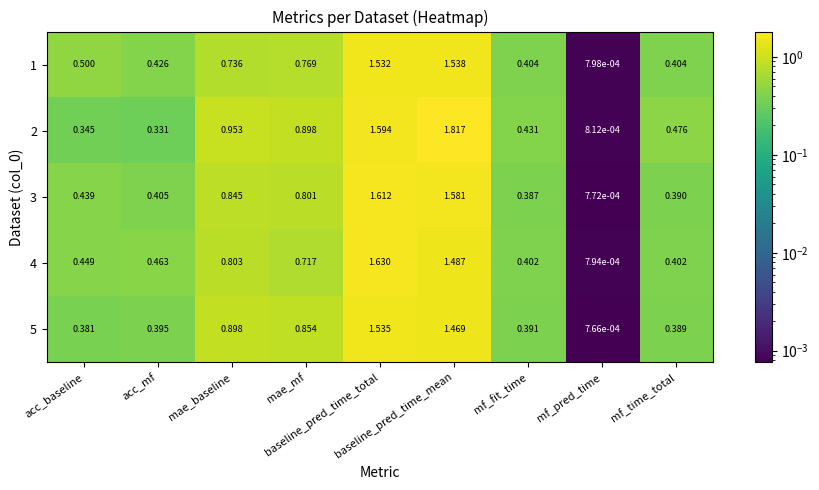

How many distinct data groups are displayed?

5